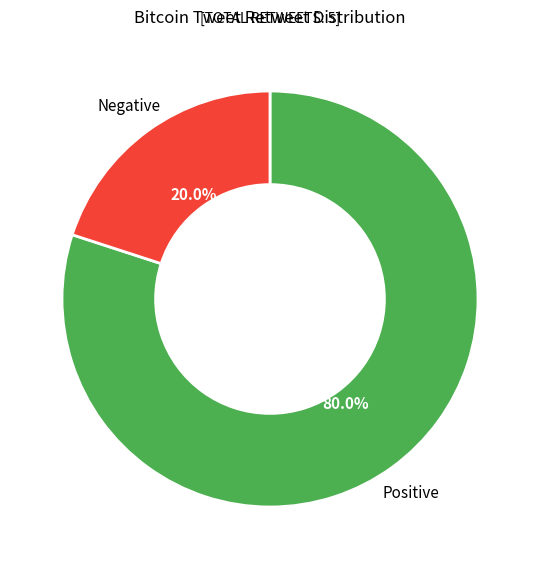

What is the majority slice?

Positive